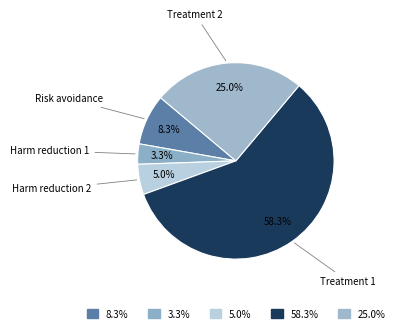

How many segments does this pie chart have?

5